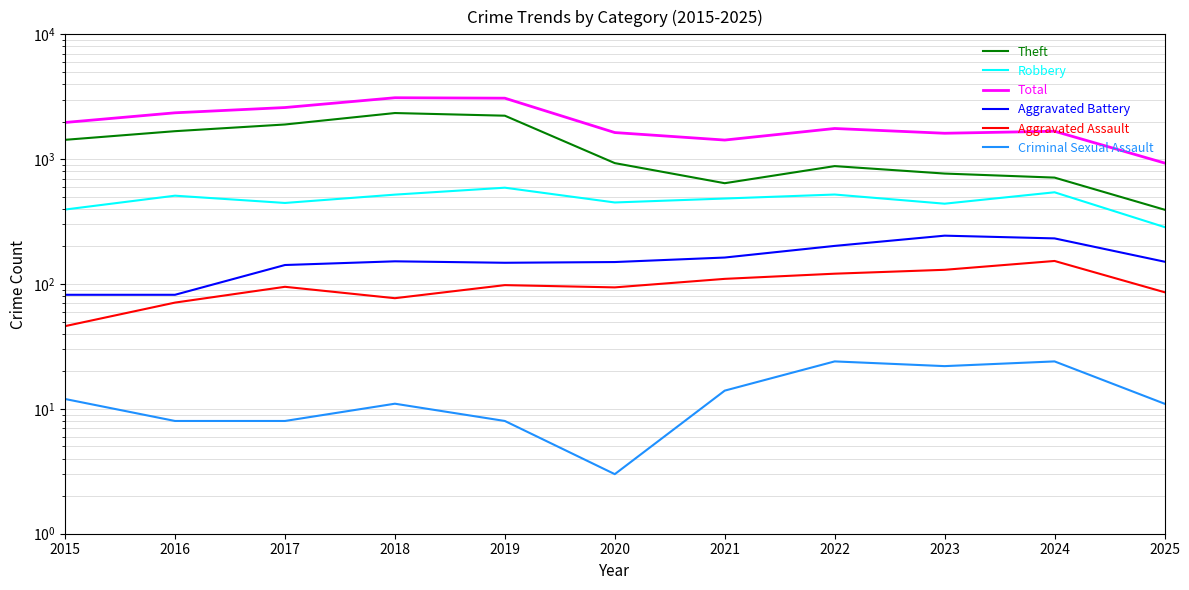

How many data points in Robbery are above 484?

5